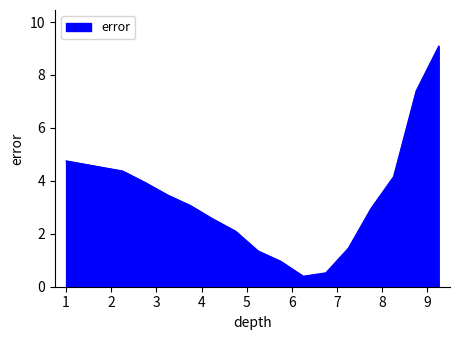

What is the minimum value shown in the chart?

0.4